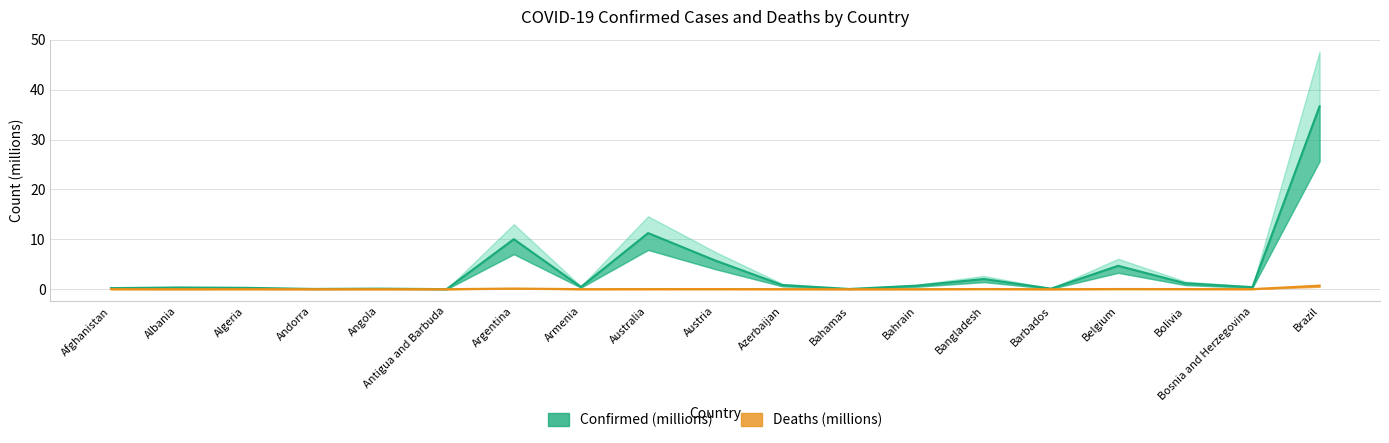

Where is the first local maximum for Confirmed (millions)?

Albania